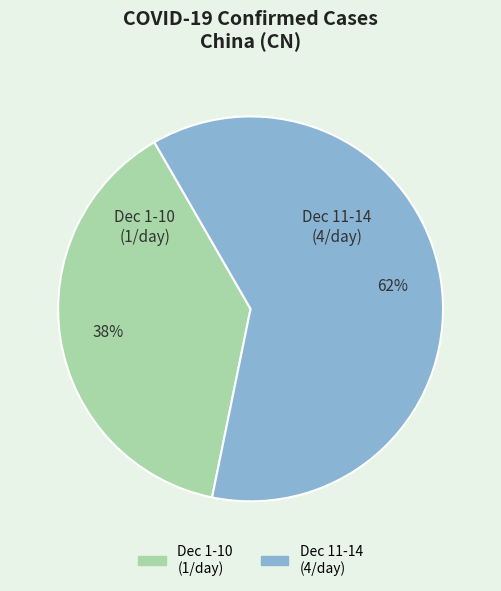

To the nearest percent, what is the average slice percentage?

50%